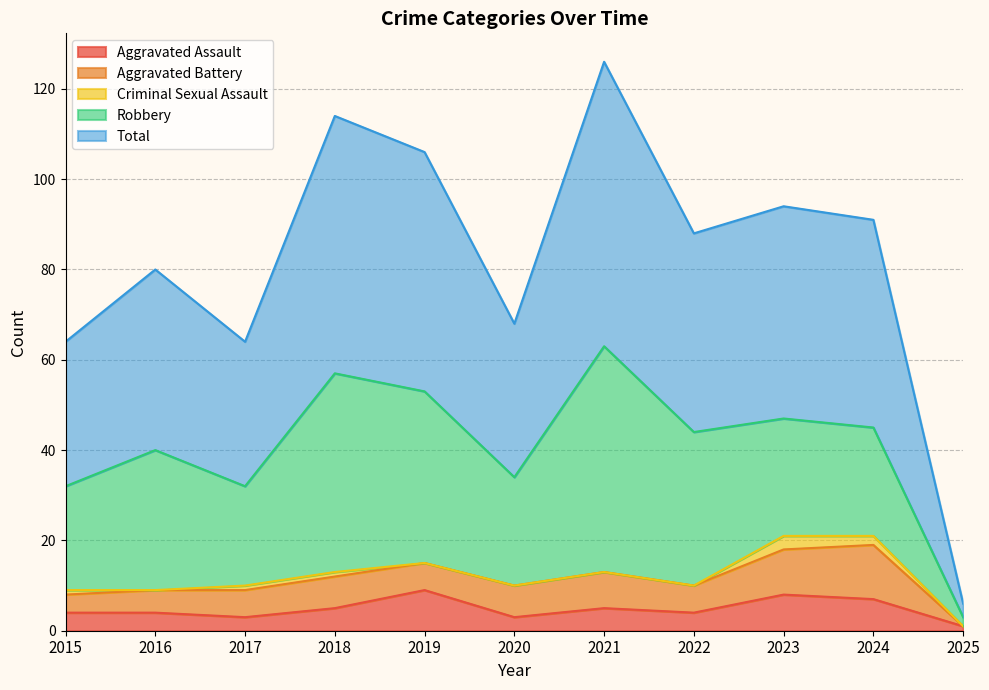

Between 2023 and 2021, which is larger?

2023